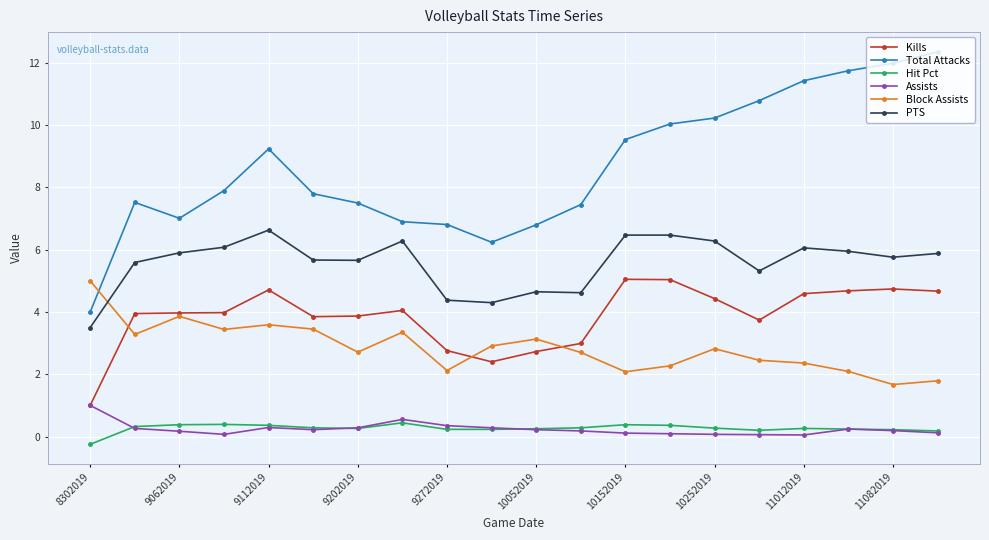

What is the minimum value for Kills?

1.0